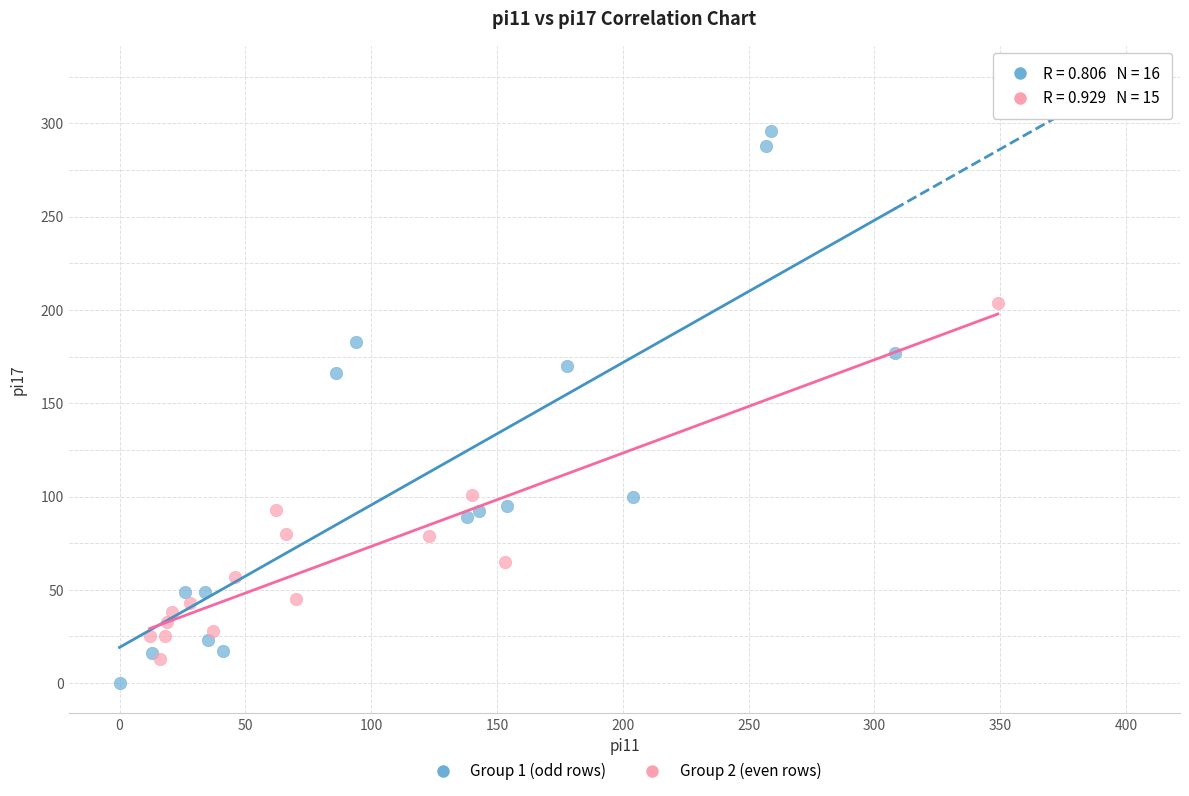

Which series contains the highest Y value?

Group 1 (odd rows)